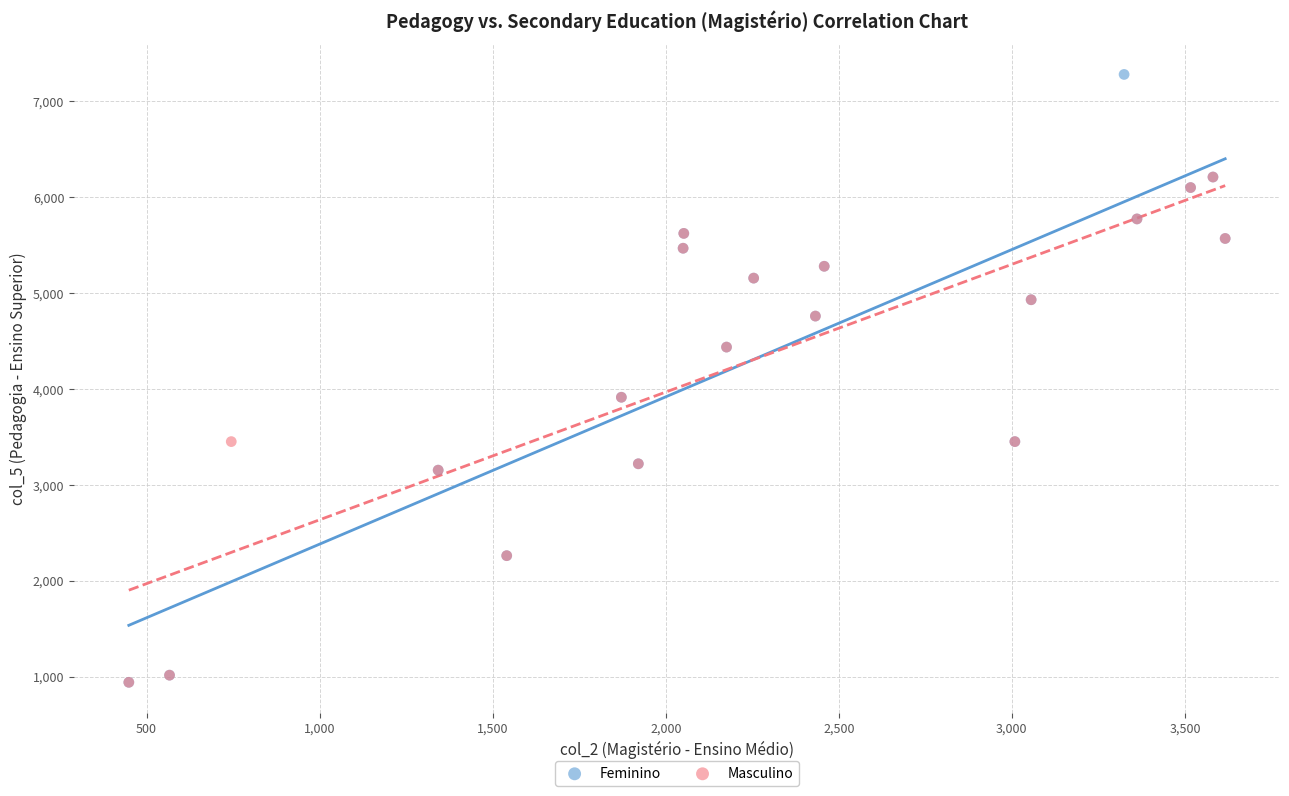

Which series has the widest spread of Y values?

Feminino